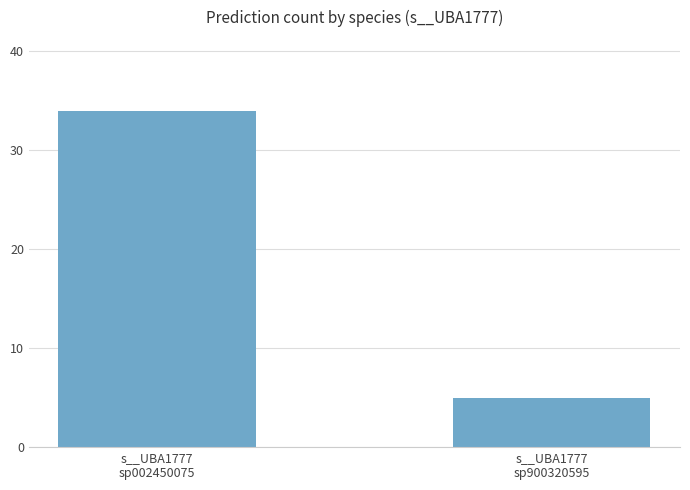

Reading left to right, transcribe all the data shown in this chart.

34	5